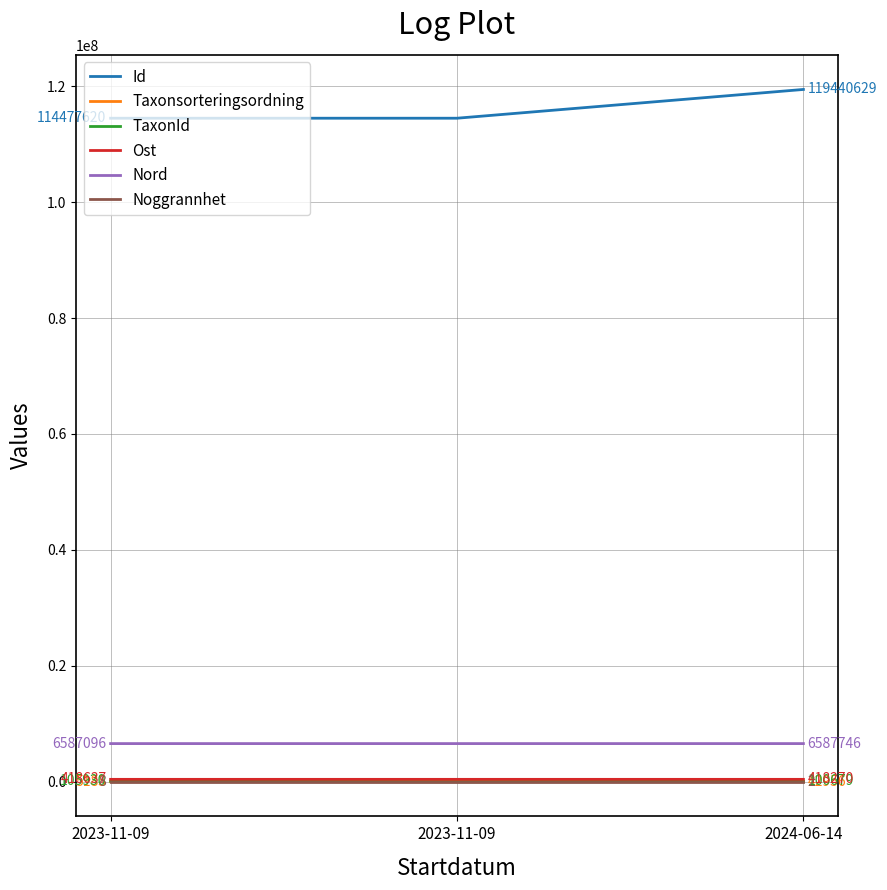

What is the difference between the maximum and minimum values in the TaxonId series?

104824